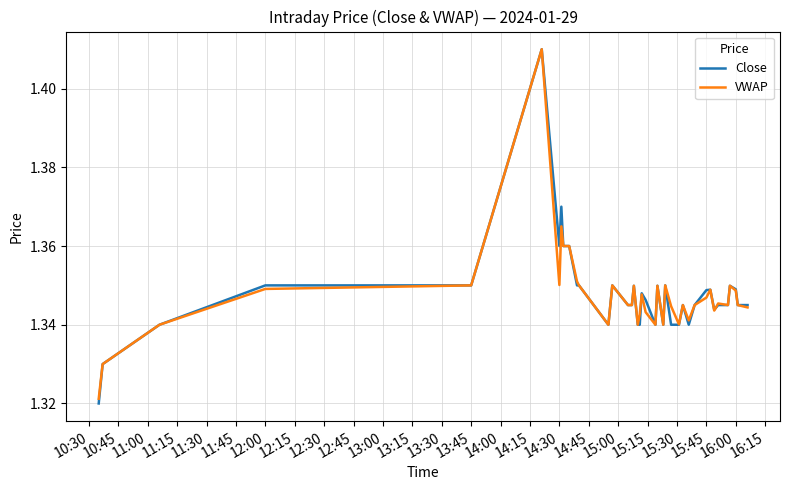

Which series has the largest range (max minus min)?

Close